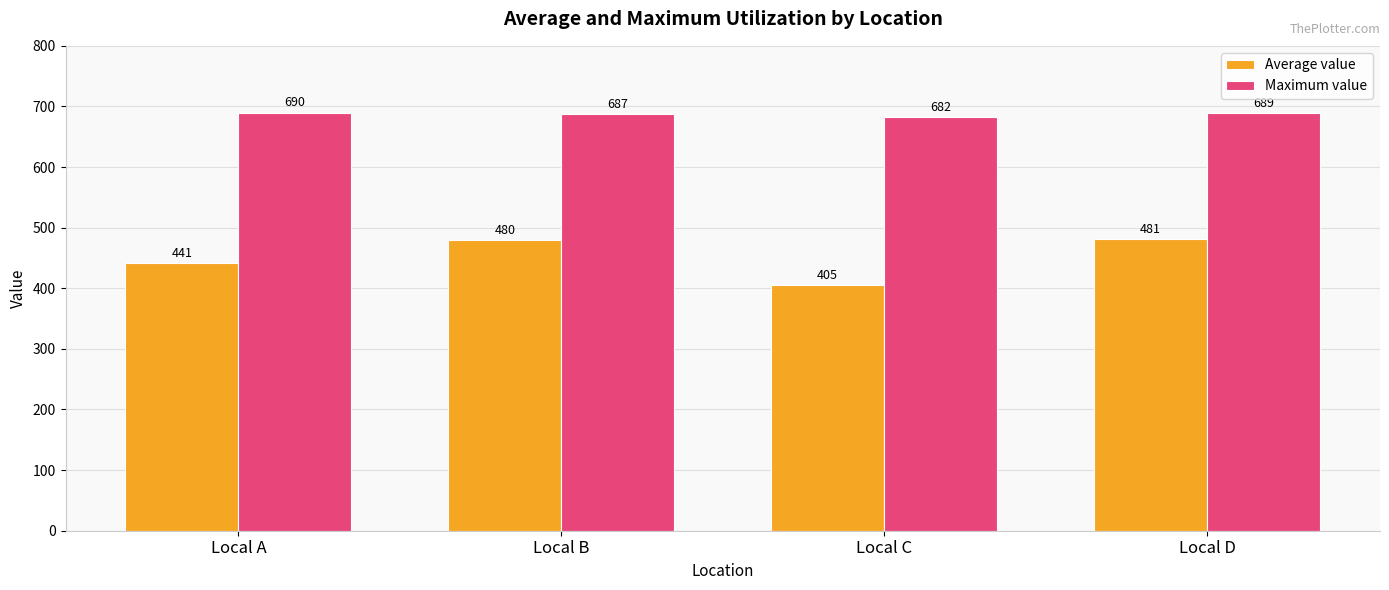

Which category has the lowest value across all series?

Local C